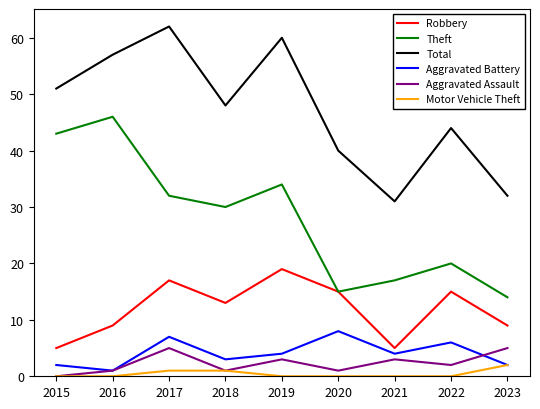

What are all the series names shown in the legend?

Robbery, Theft, Total, Aggravated Battery, Aggravated Assault, Motor Vehicle Theft